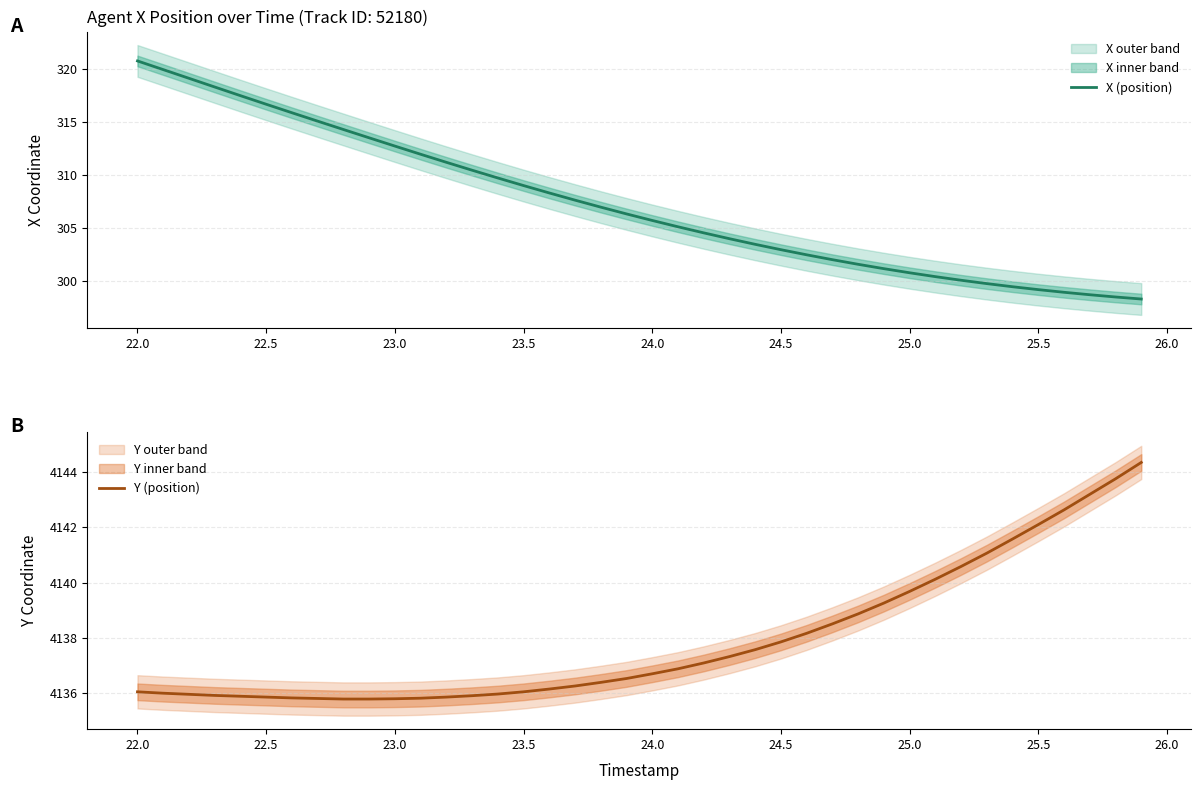

Count the number of categories in the chart.

40